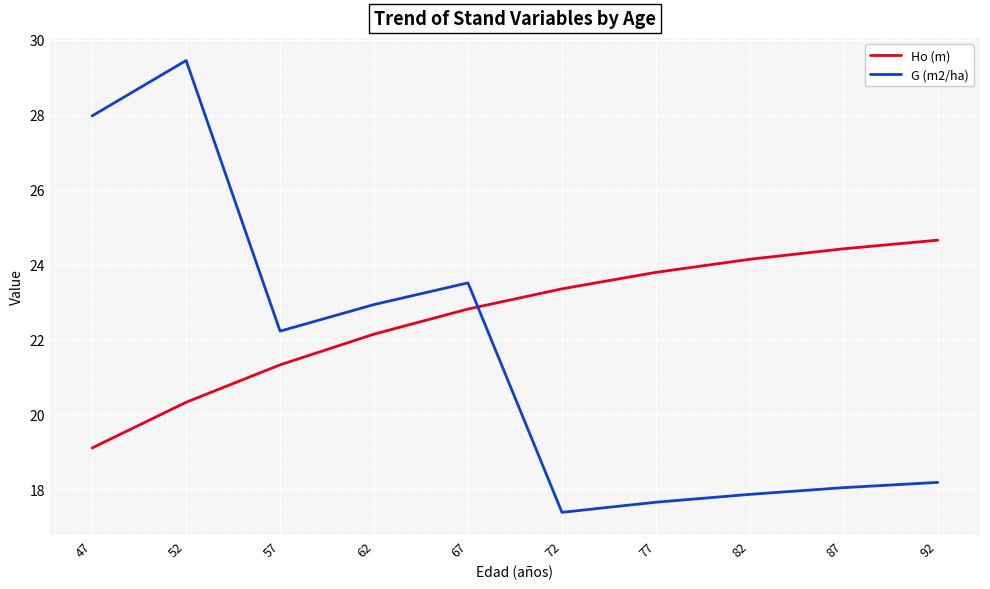

Is the value of Ho (m) at 67 greater than the value of G (m2/ha) at 77?

Yes